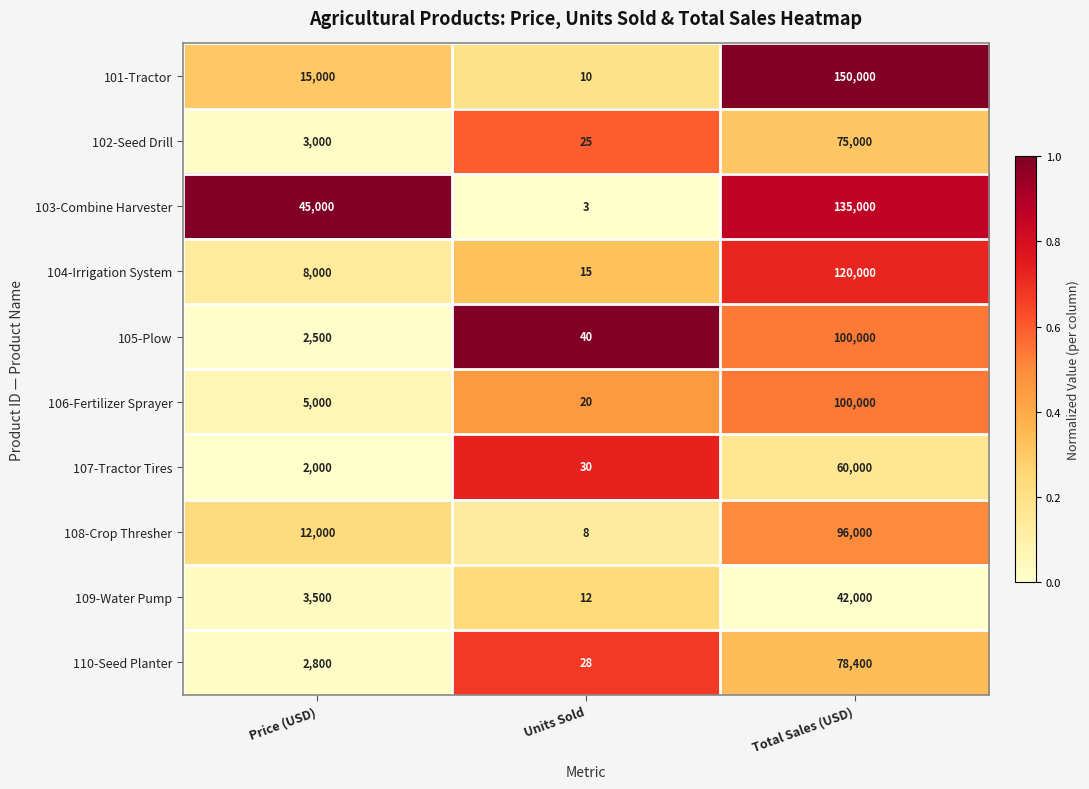

Read the 109-Water Pump value at Total Sales (USD).

42000